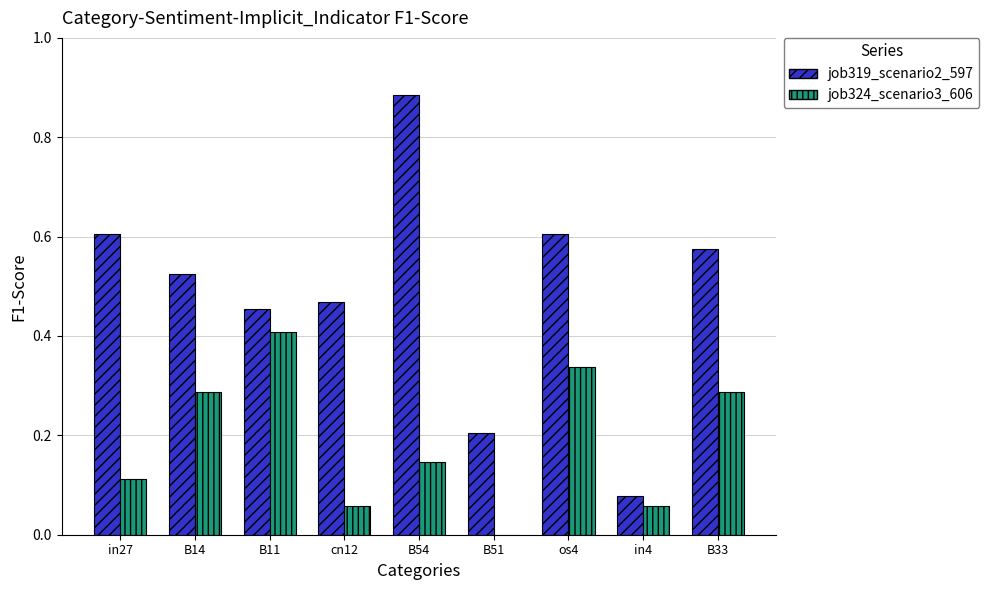

Which series changed the most between in27 and cn12?

job319_scenario2_597